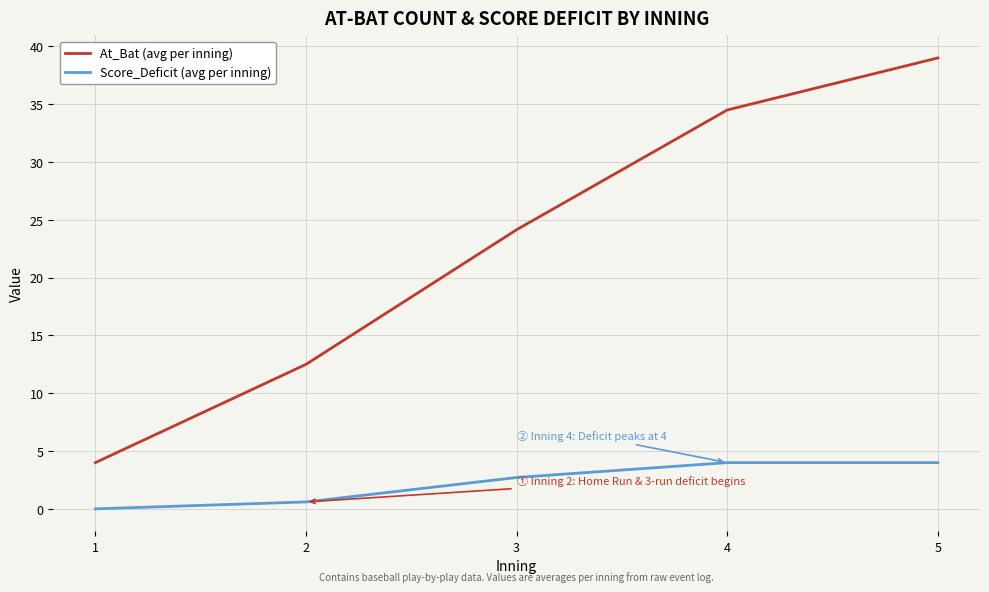

Where does the Score_Deficit (avg per inning) series first go above 2?

3